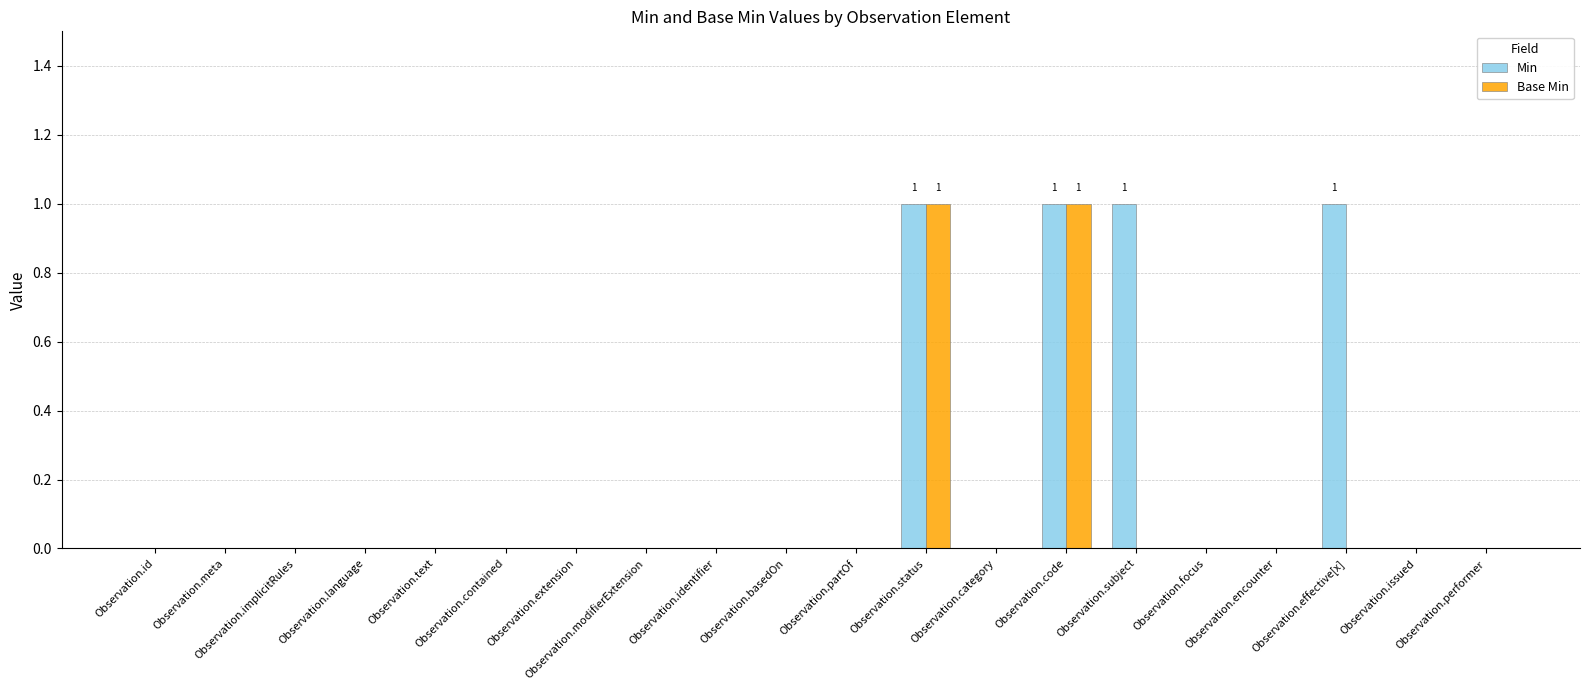

True or false: Min has a value of -1 at Observation.text.

False